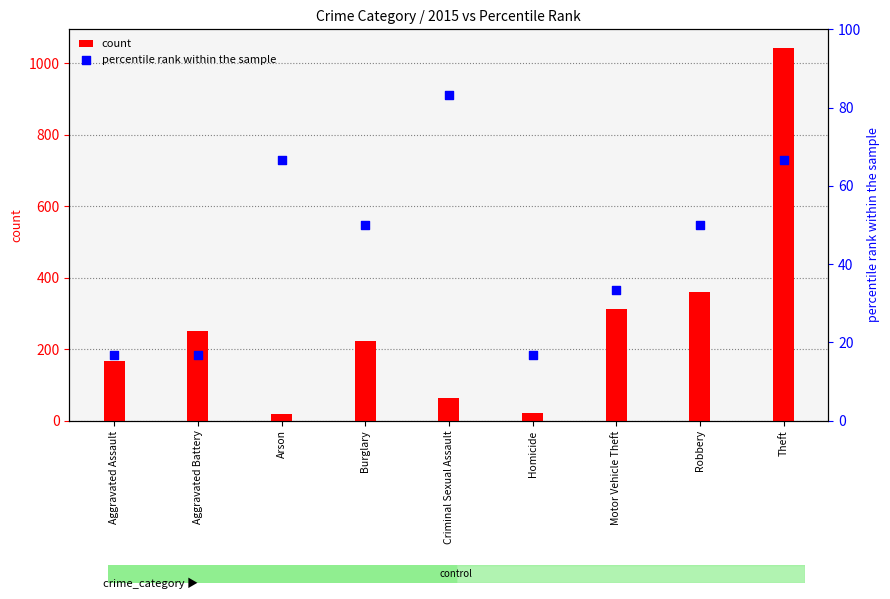

At how many categories does at least one series exceed 538?

1